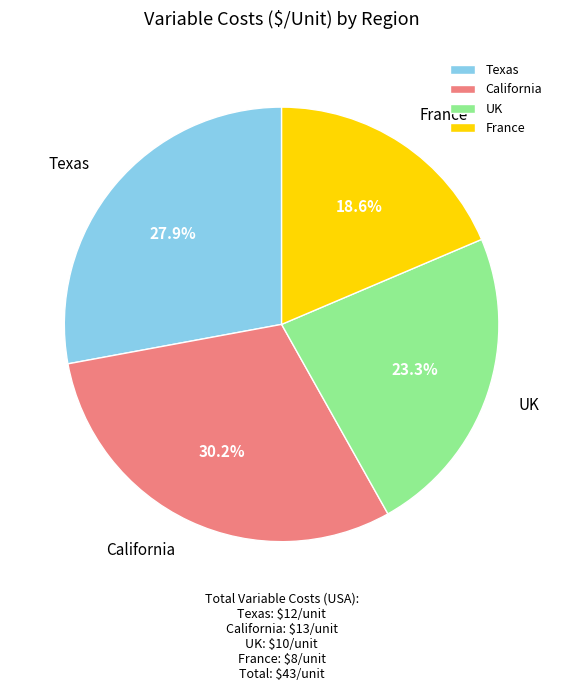

Rank the categories by value from lowest to highest.

France, UK, Texas, California